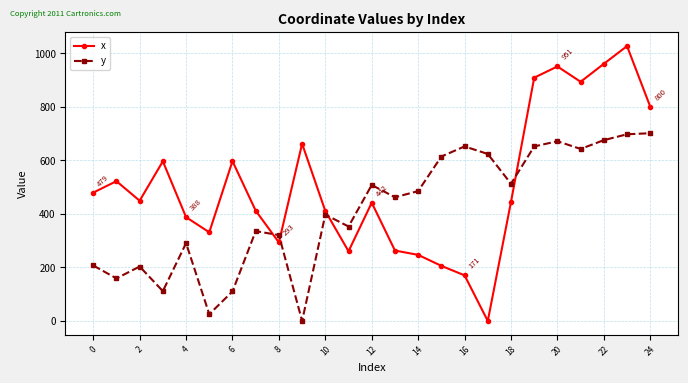

Rank the series by their average value, from highest to lowest.

x, y